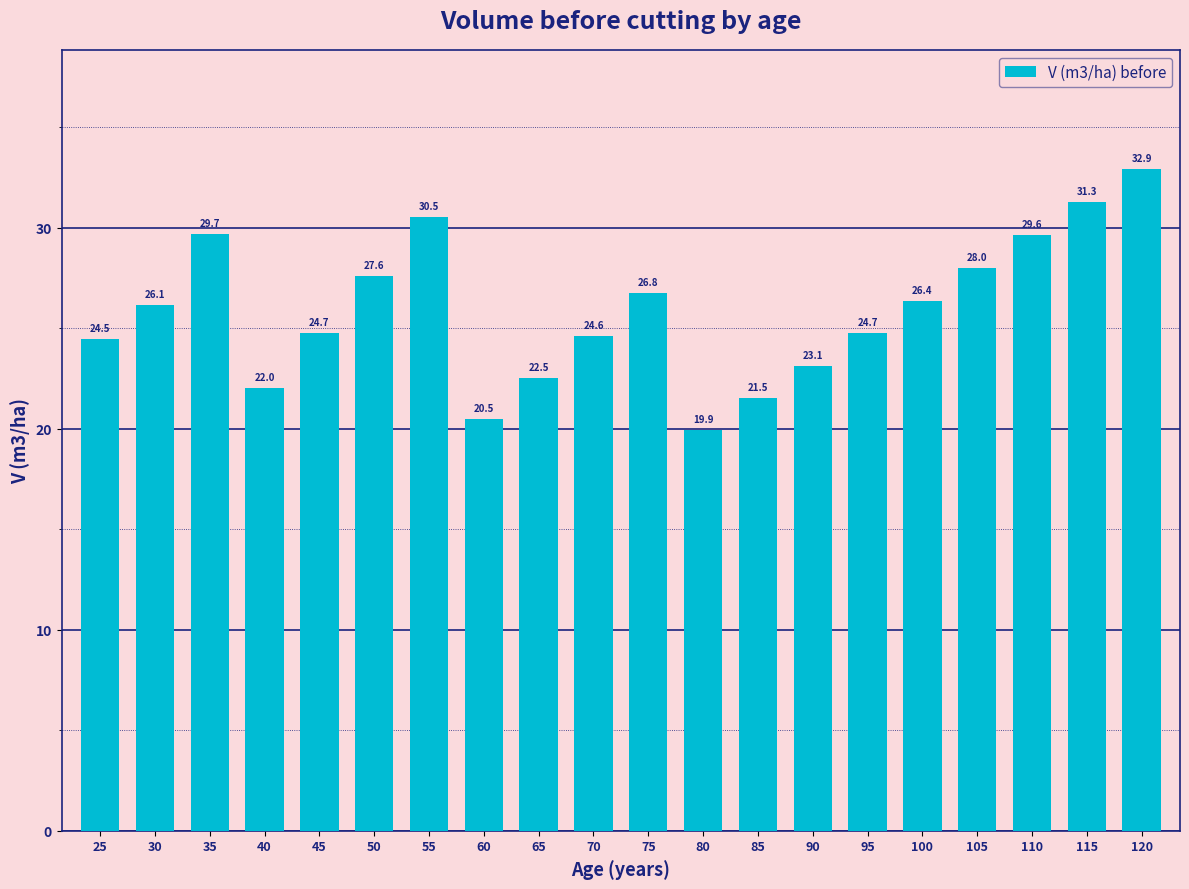

What is the difference between the maximum and second lowest values?

12.4